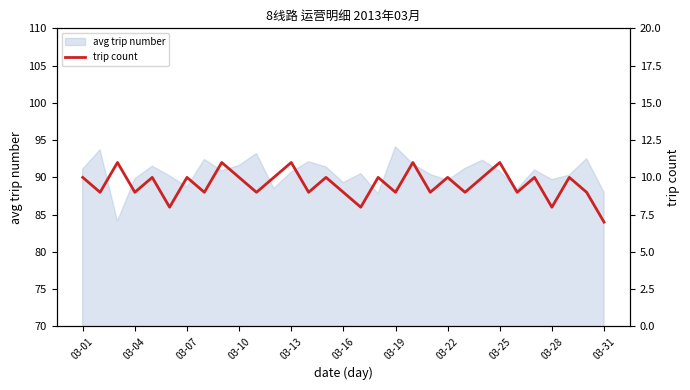

What is the value of the 22nd point from the left?

10